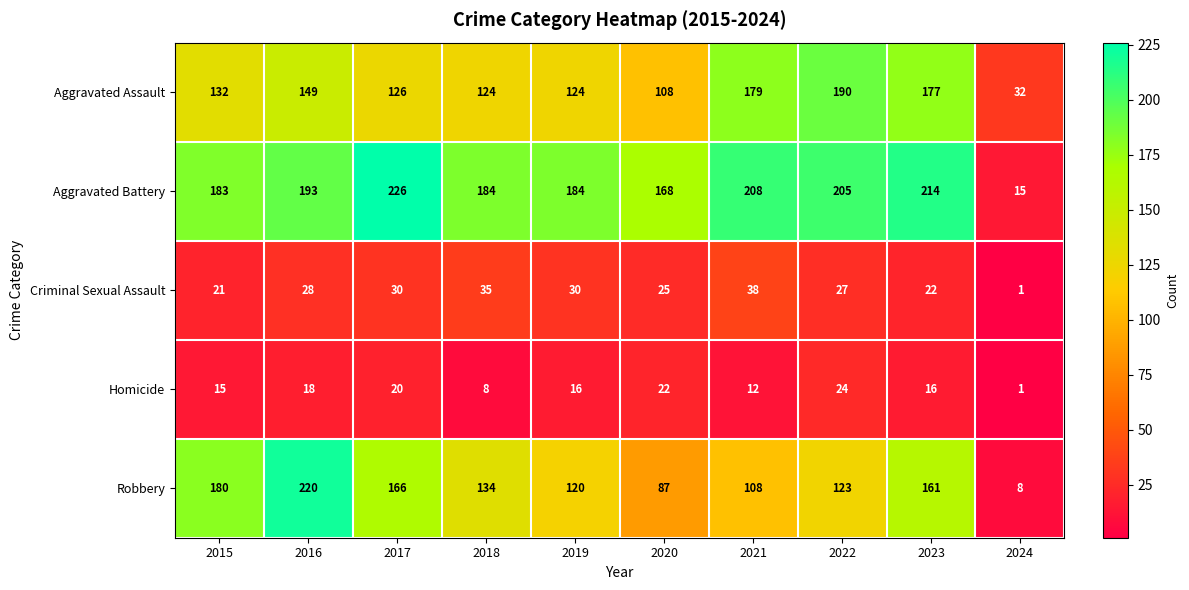

At which category does the chart reach its peak across all series?

2017